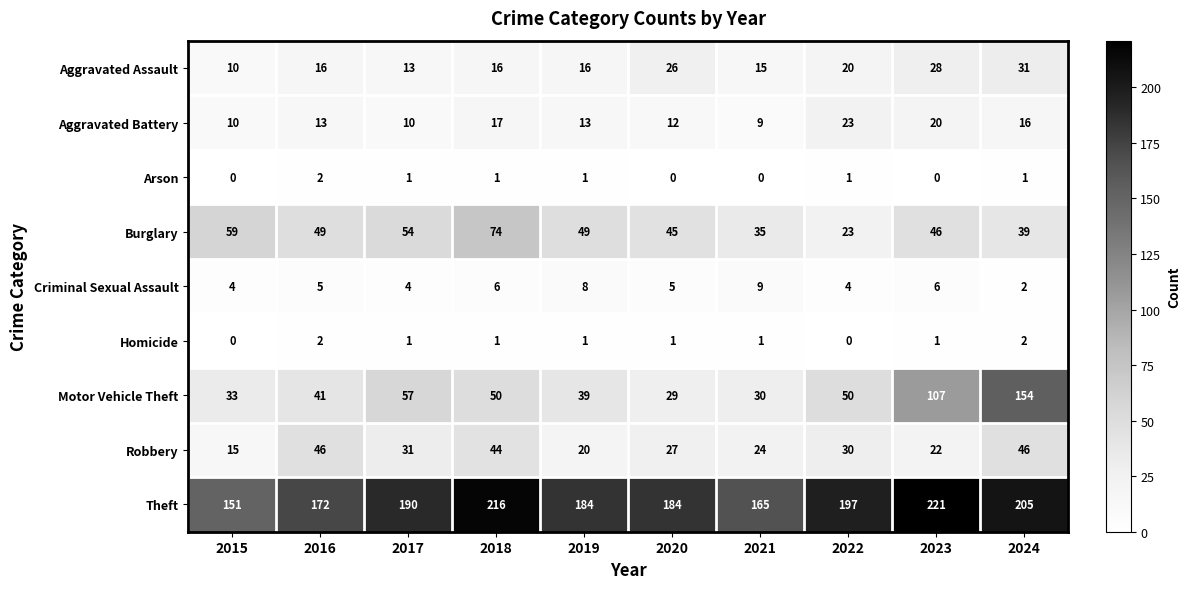

What is the sum of all Aggravated Battery values?

143